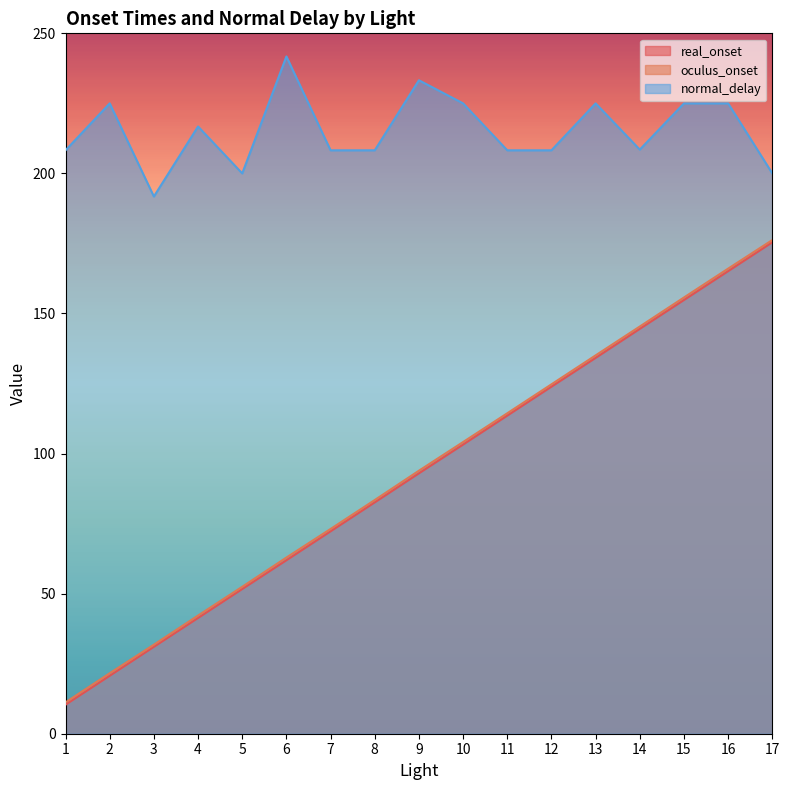

Where is oculus_onset nearest to the value 93?

9